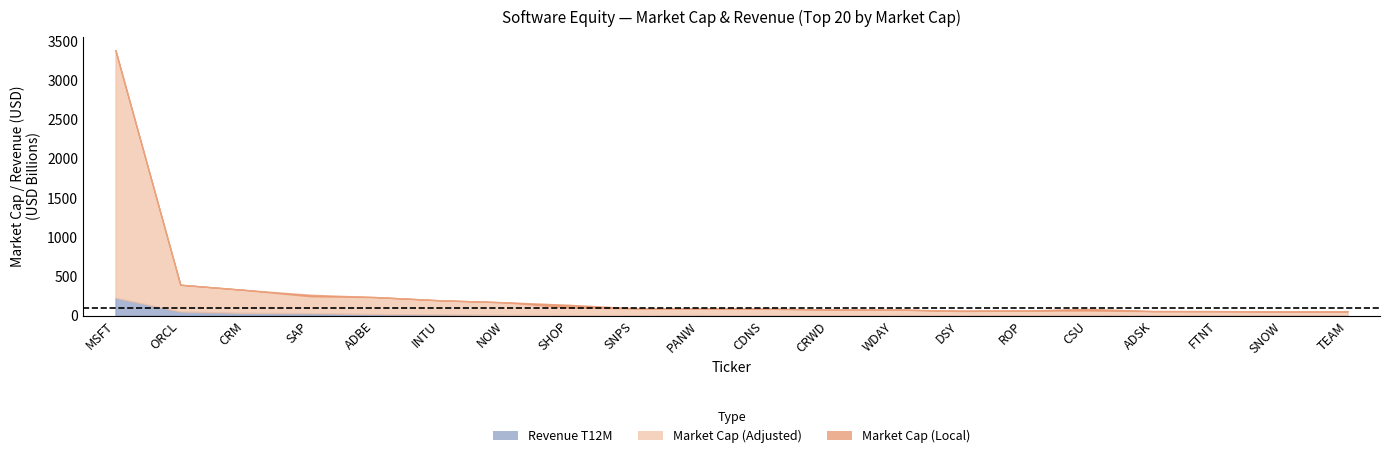

True or false: Market Cap (Adjusted) has a value of 77094361895.5 at CSU.

True